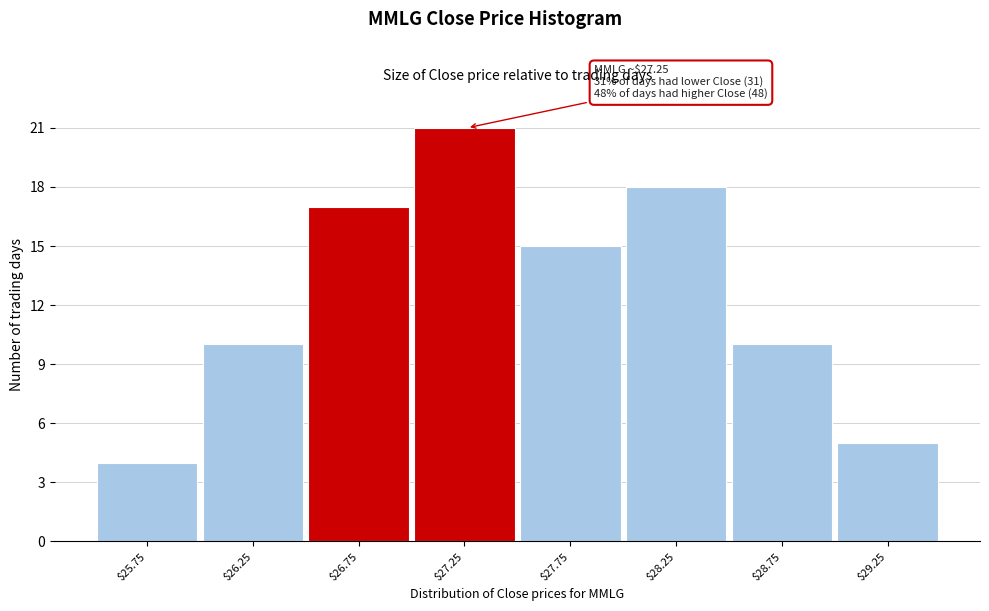

Over which range of the x-axis is the bar tallest?

27.0 to 27.5